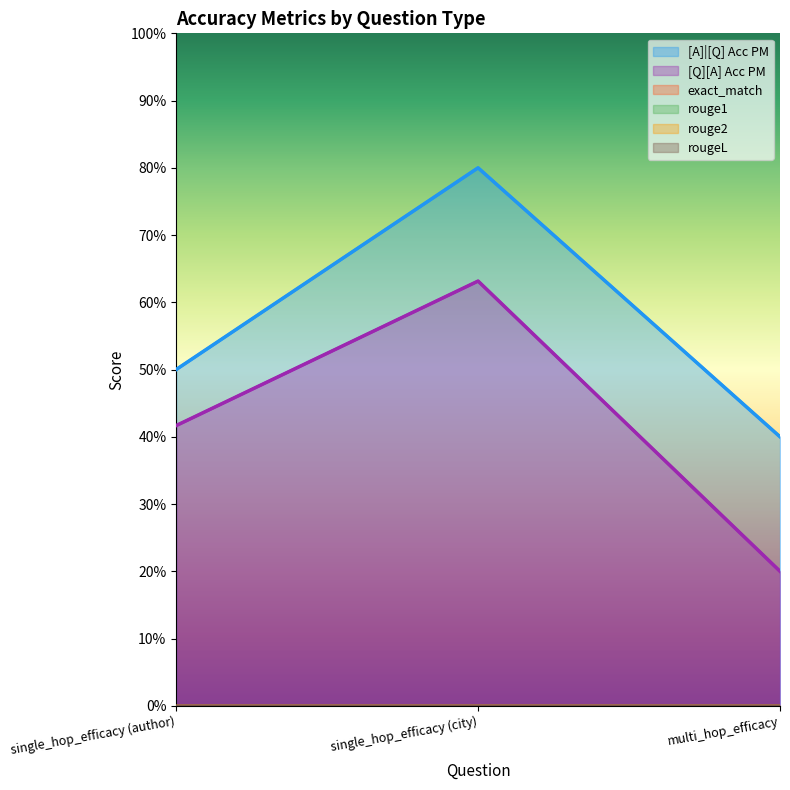

What is the spread (max minus min) of values at multi_hop_efficacy?

0.4